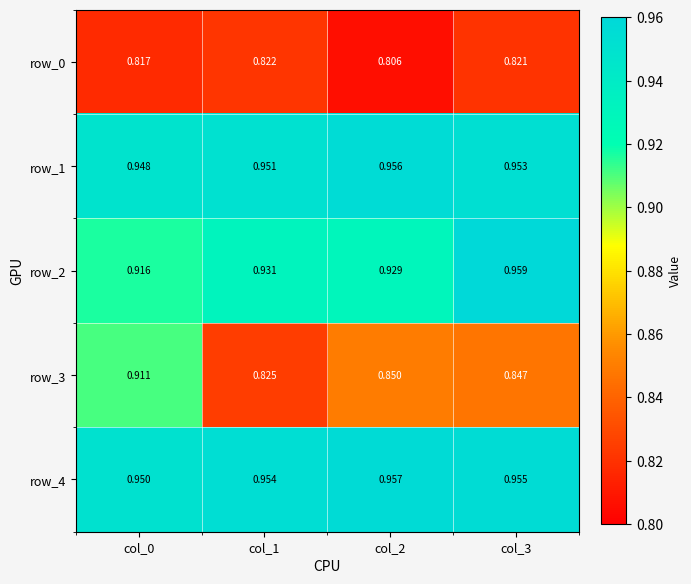

Is the value of row_1 at col_0 greater than the value of row_3 at col_1?

Yes